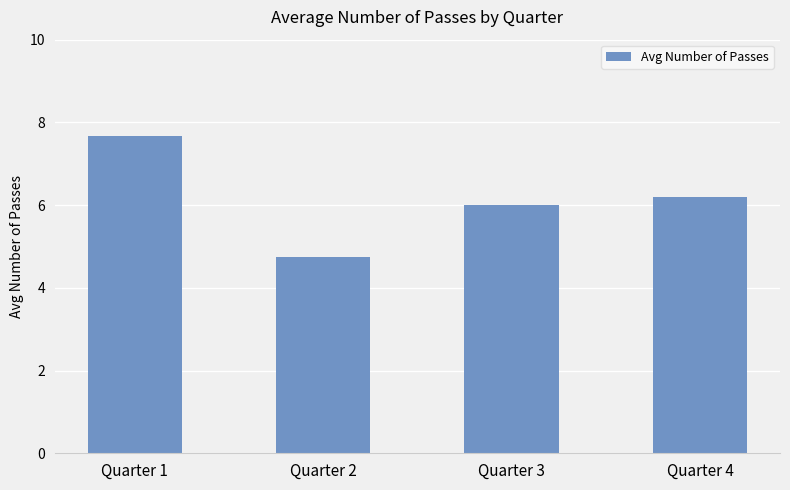

What is the difference between the second highest and second lowest values?

0.2